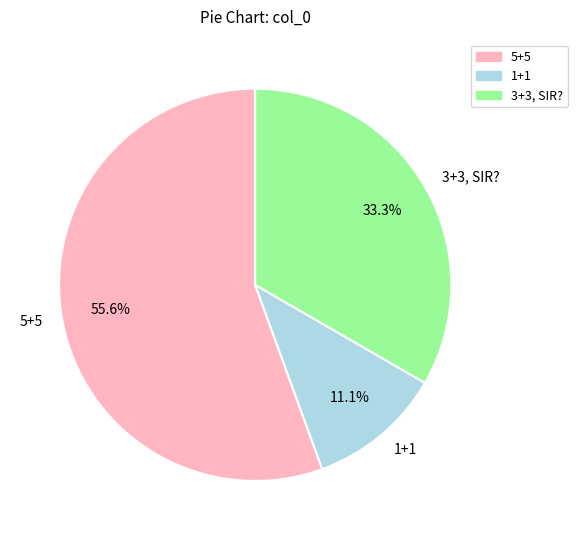

Which slice is the largest?

5+5